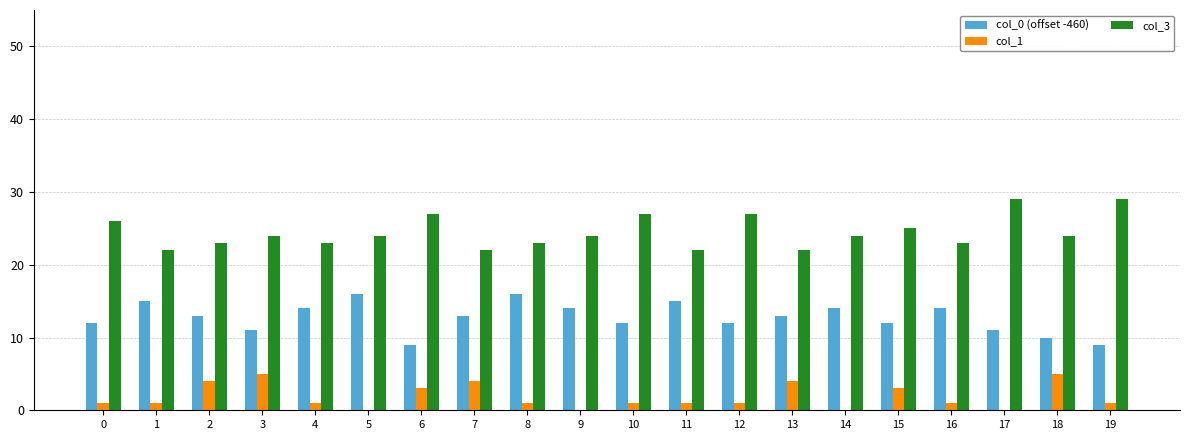

The value of col_1 at 3 is 8. True or false?

False